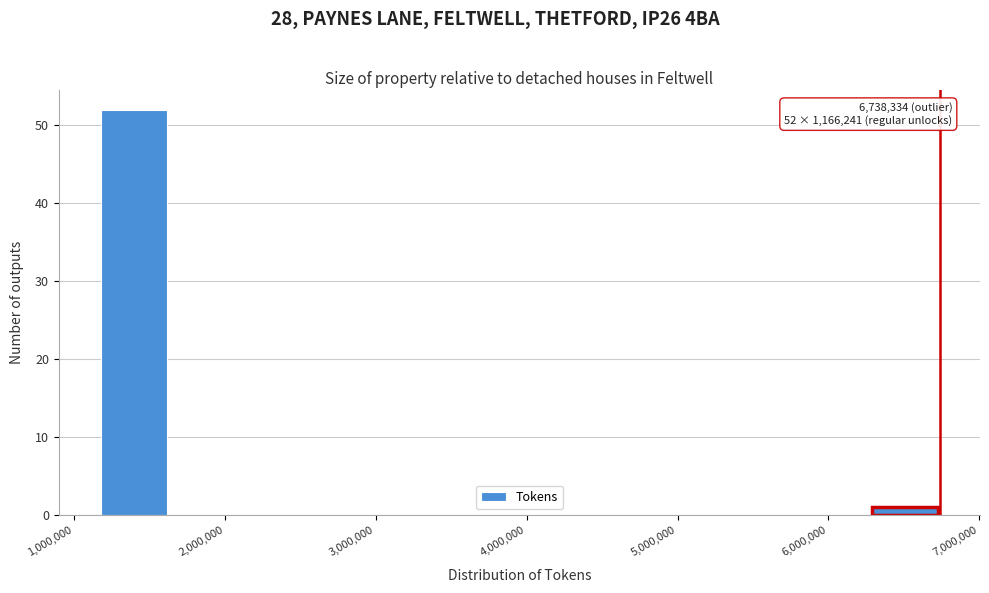

Over which range of the x-axis is the bar tallest?

1200000 to 1600000